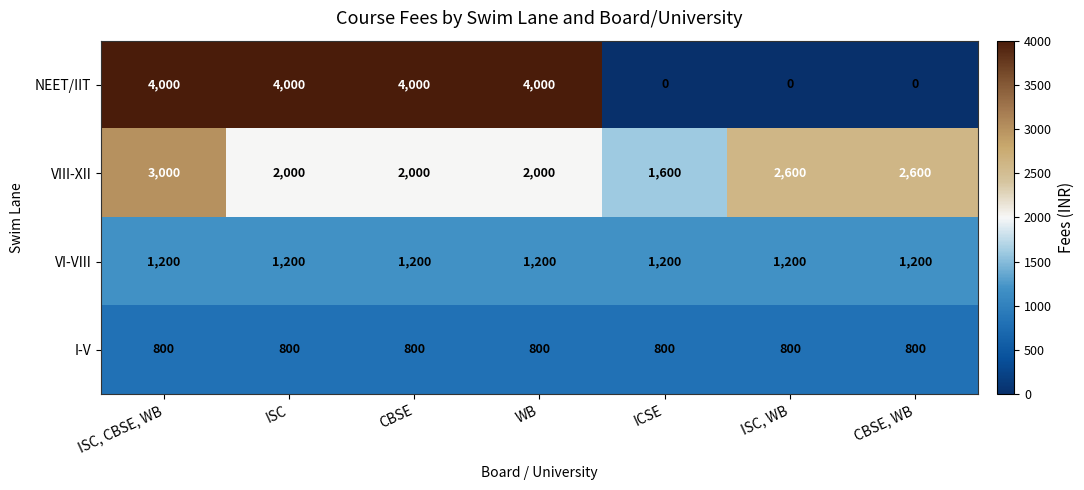

What is the average value of the VIII-XII series?

2257